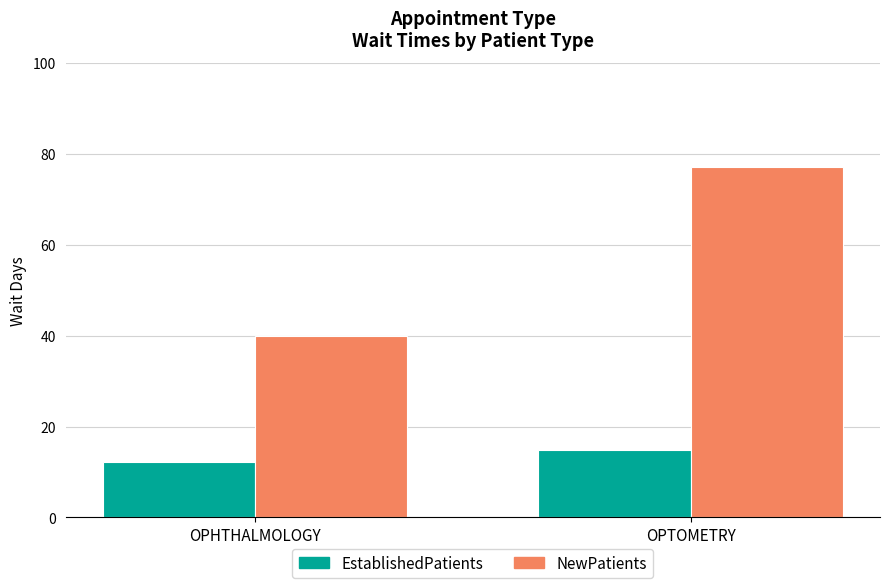

At which category is the sum across all series the highest?

OPTOMETRY